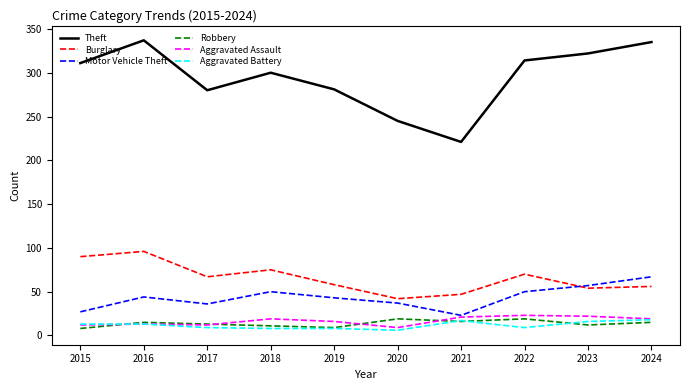

At how many categories does at least one series exceed 87?

10